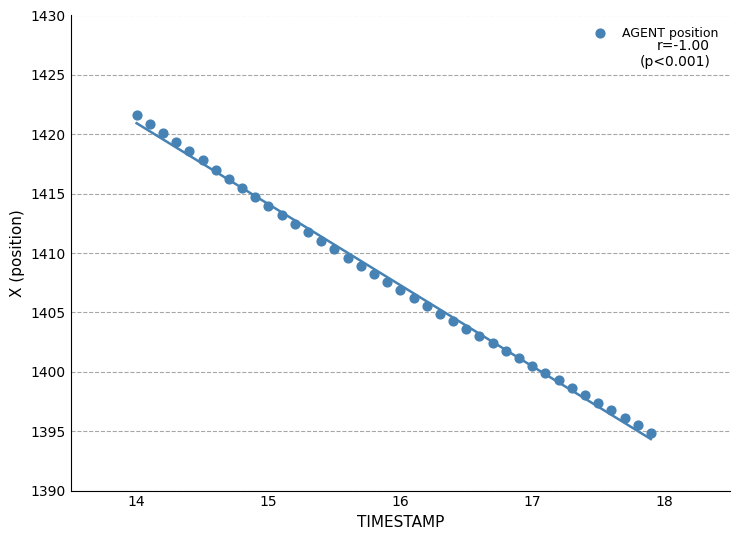

What is the range of X values (max minus min)?

3.9